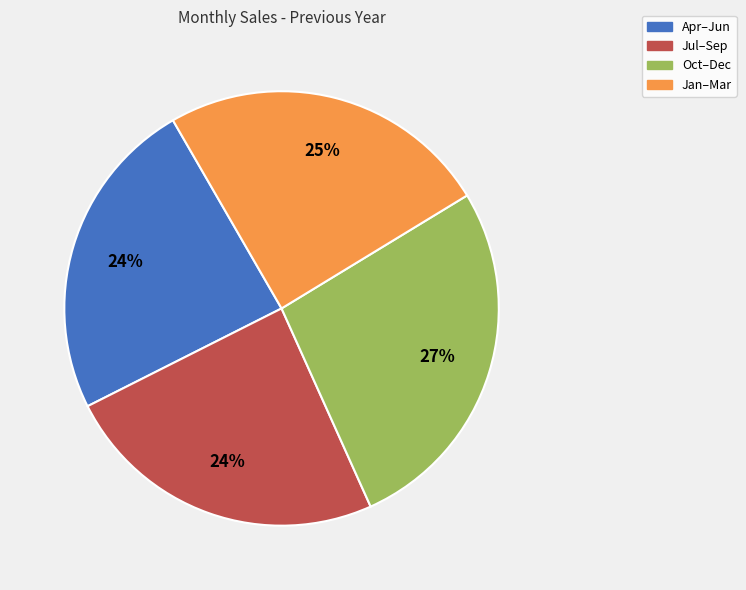

Is the sum of Jan–Mar and Jul–Sep greater than half?

No